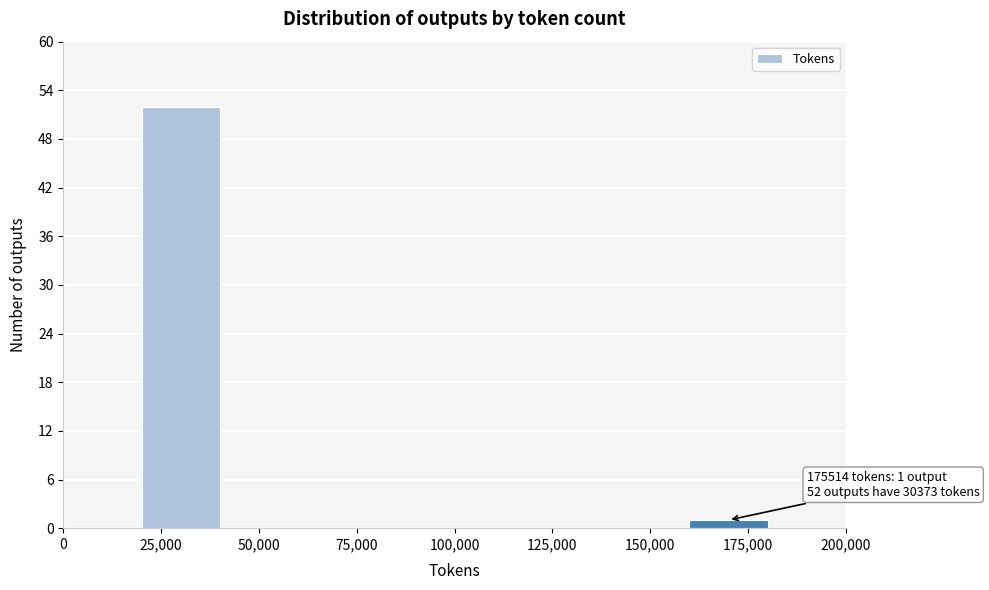

Over which range of the x-axis is the bar tallest?

20000 to 40000